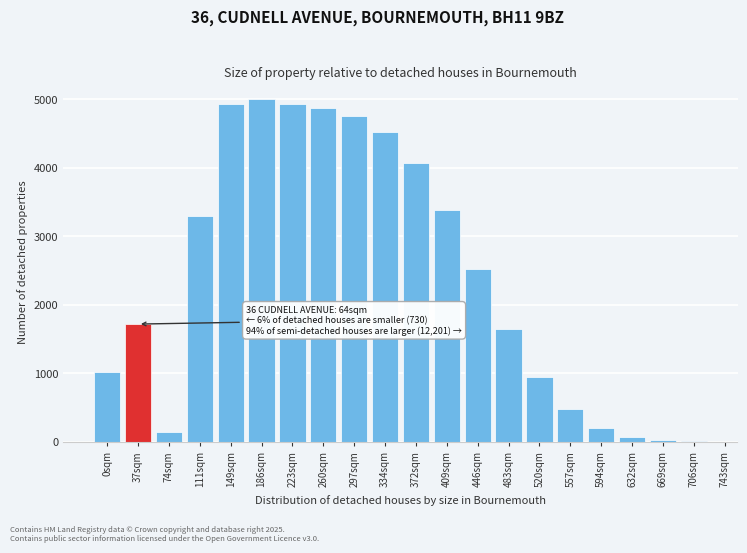

What is the greatest value displayed?

5000